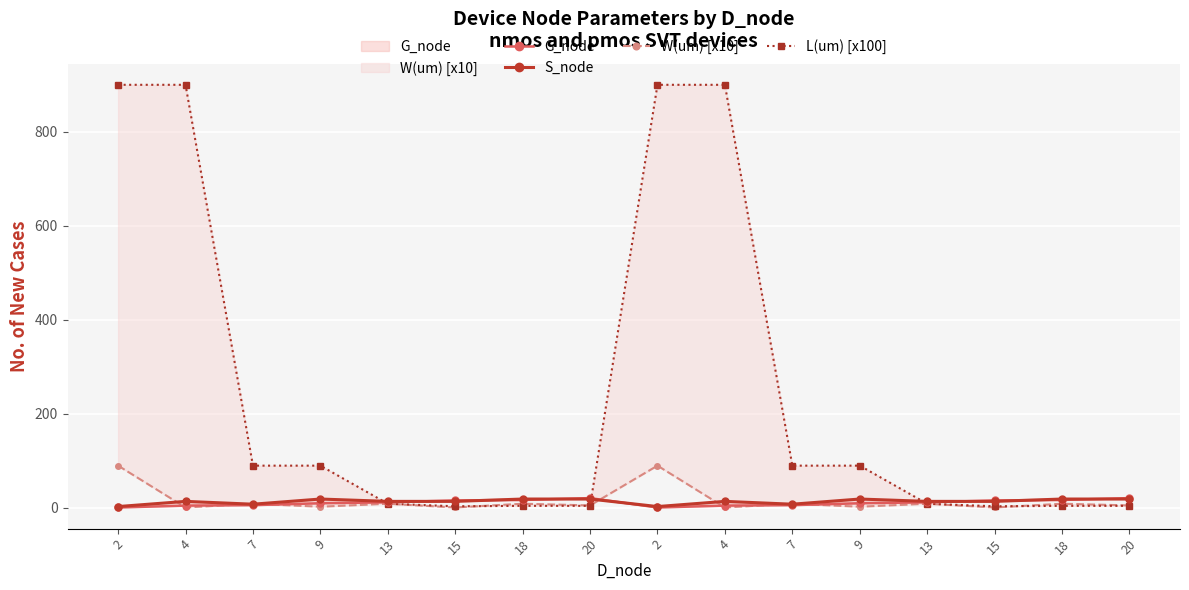

True or false: G_node has more than 2 points higher than both neighbors.

False